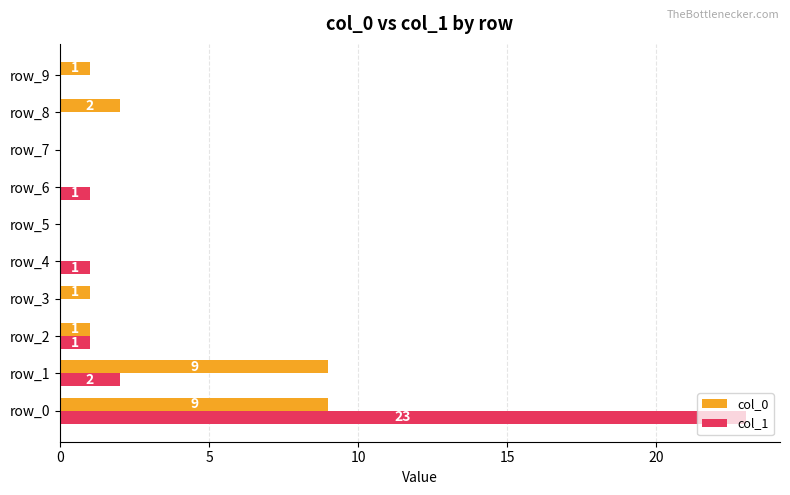

What is the sum of all col_0 values?

23